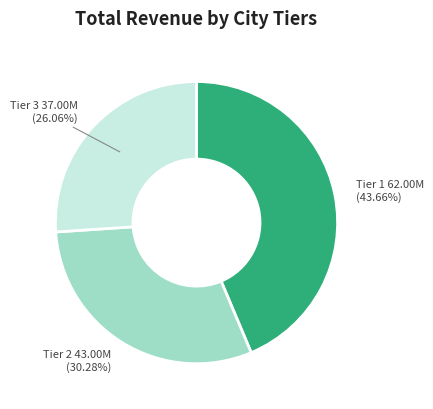

Rank the categories by value from highest to lowest.

Tier 1 62.00M (43.66%), Tier 2 43.00M (30.28%), Tier 3 37.00M (26.06%)